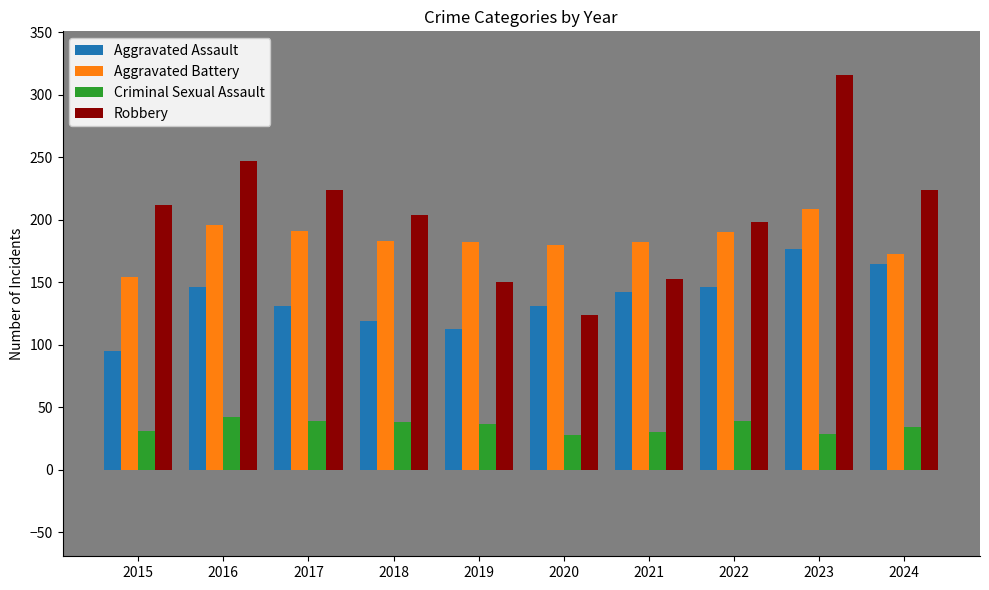

Which series changed the most between 2020 and 2024?

Robbery